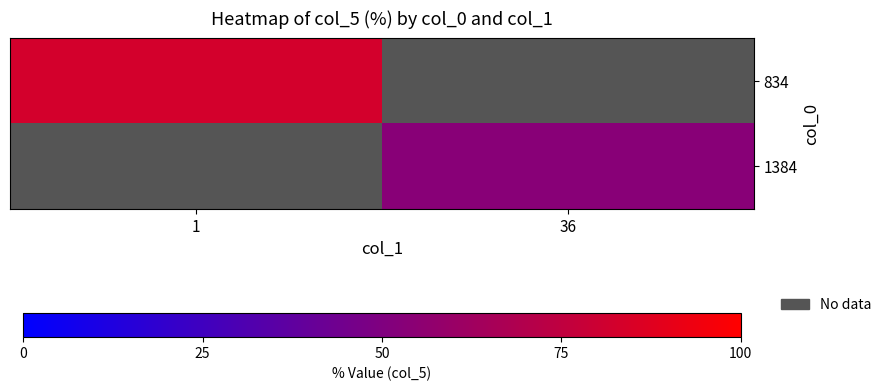

Rank the series by their maximum value, from highest to lowest.

834, 1384